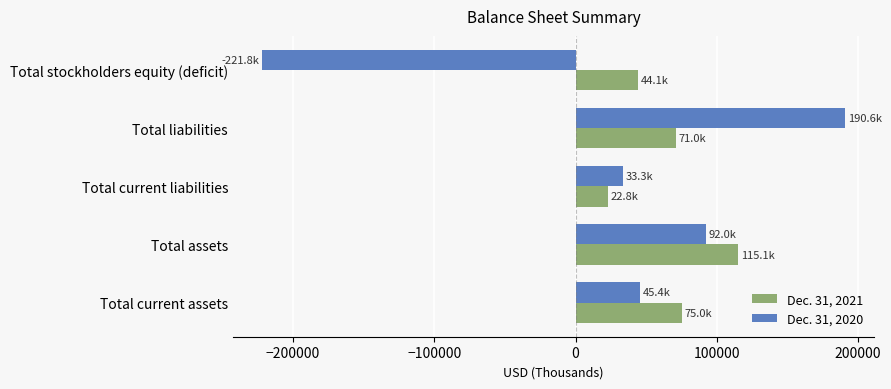

What is the sum of the Dec. 31, 2021 values at Total current liabilities and Total current assets?

97813